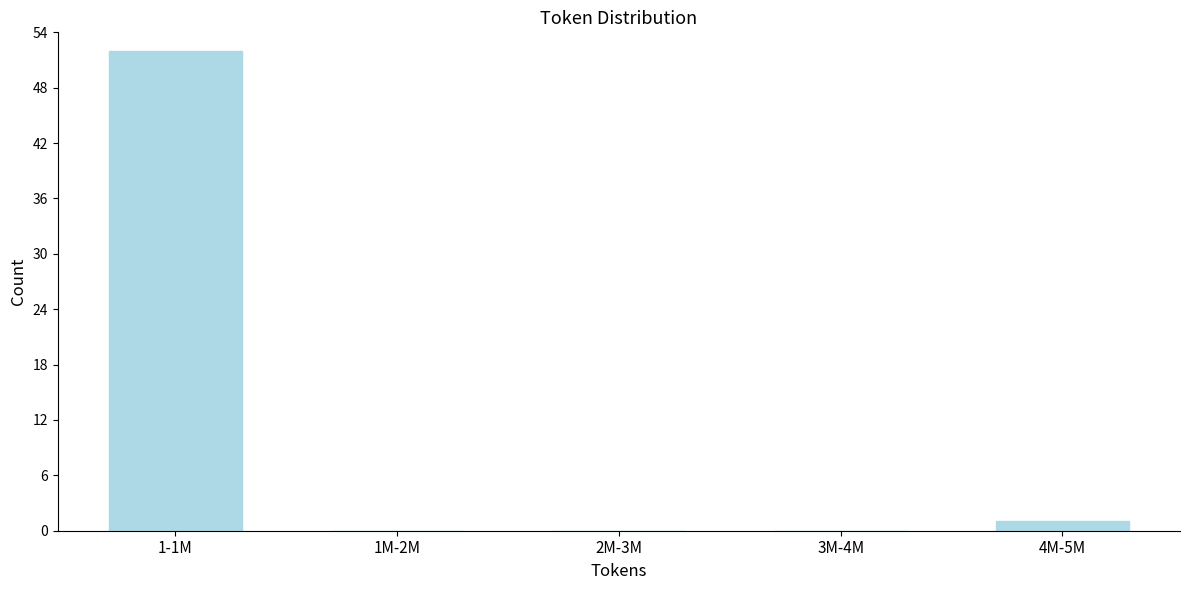

Reading left to right, extract all data points from this chart.

1-1M=52	1M-2M=0	2M-3M=0	3M-4M=0	4M-5M=1